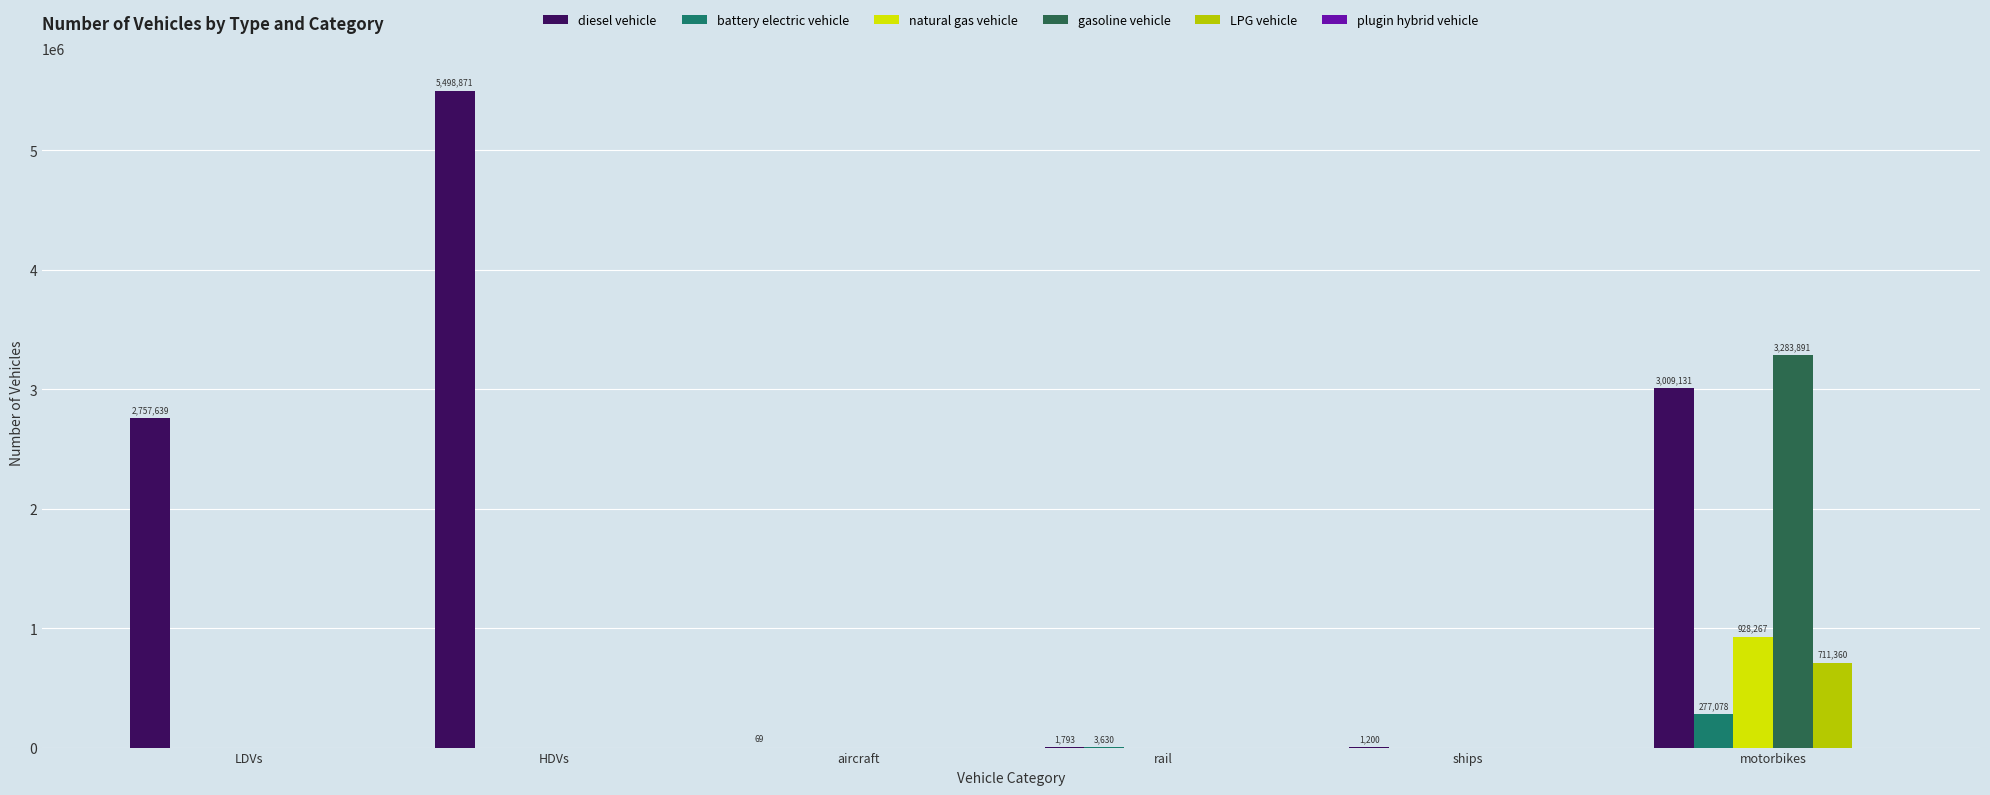

The gasoline vehicle series shows 1820098.7 at rail. True or false?

False